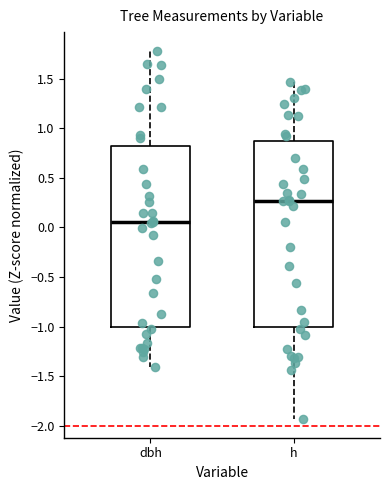

Where is the lower edge of the box for dbh on the y-axis? The values are not printed on the chart, so give them approximately, as read against the axis.

-1.00